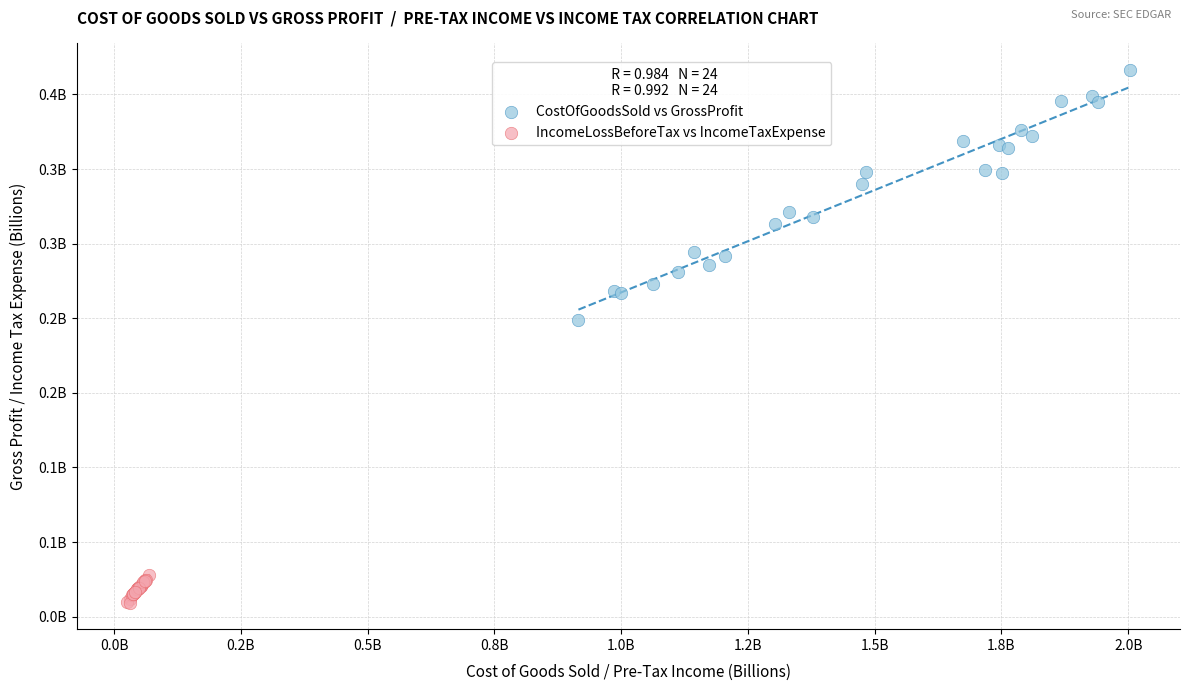

Which series contains the lowest Y value?

IncomeLossBeforeTax vs IncomeTaxExpense